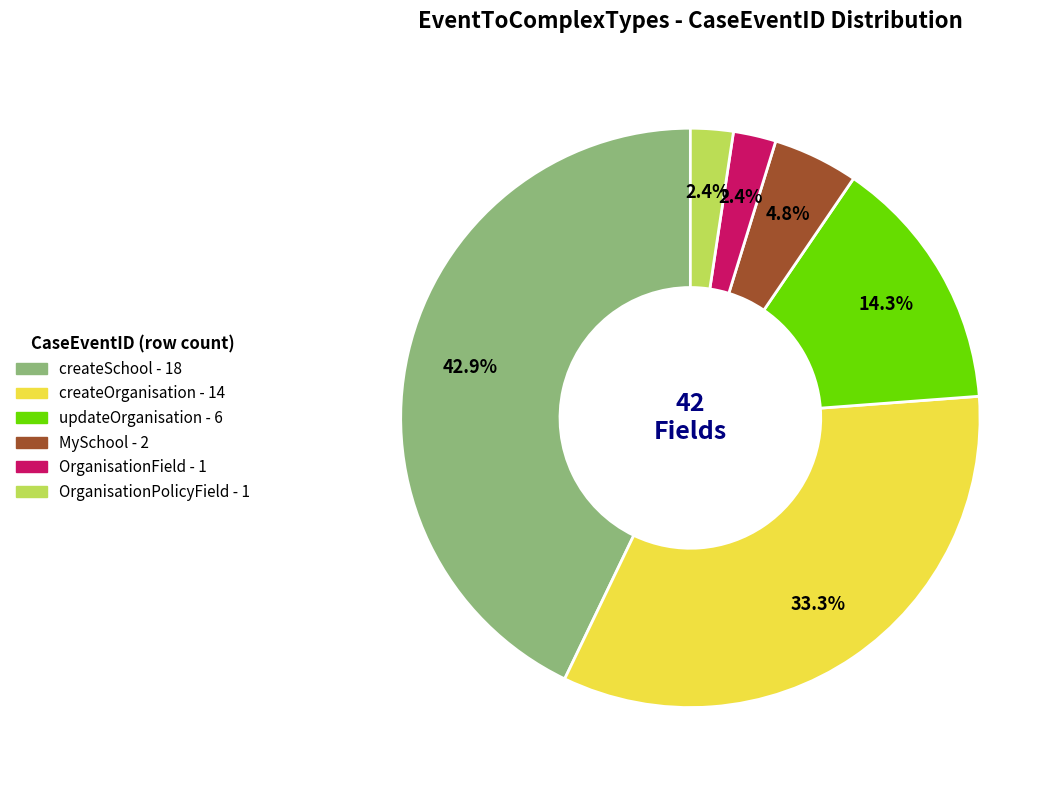

Which category has the biggest portion of the pie?

createSchool